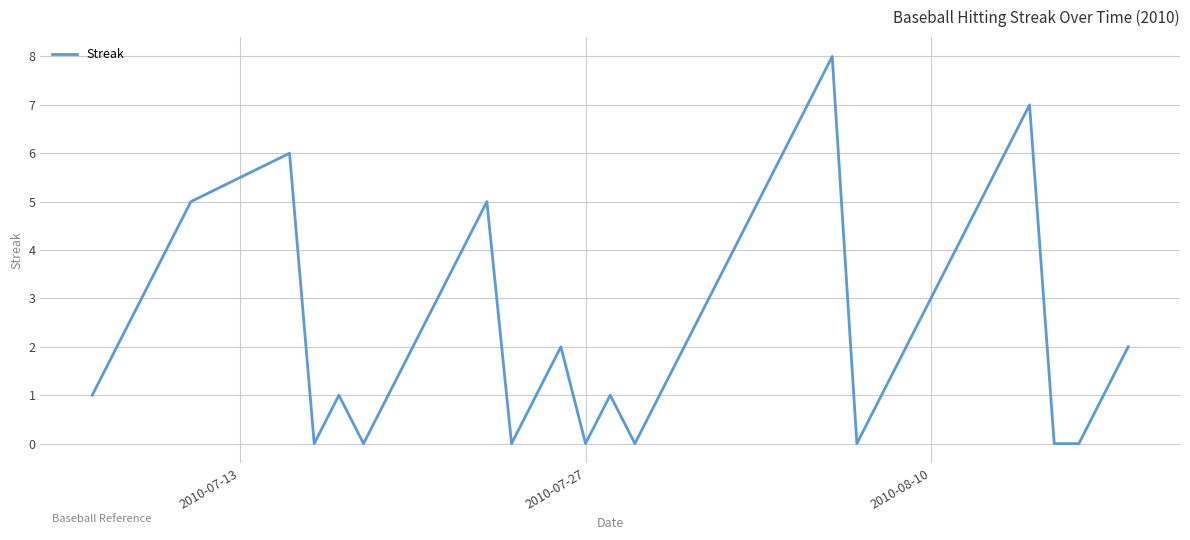

What is the maximum value shown in the chart?

8